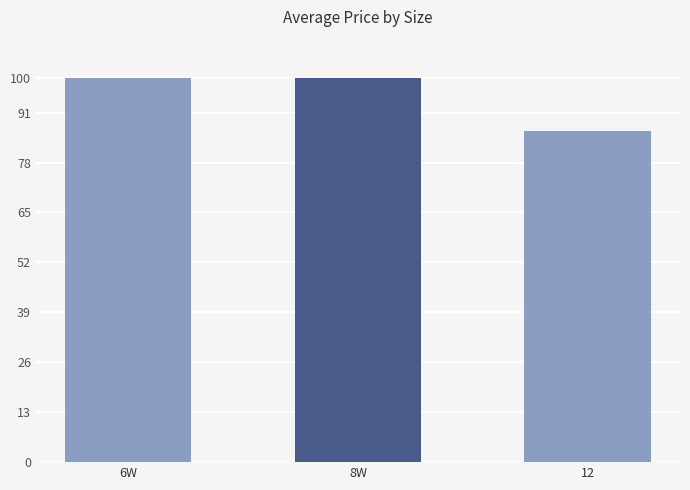

How many distinct data groups are displayed?

1